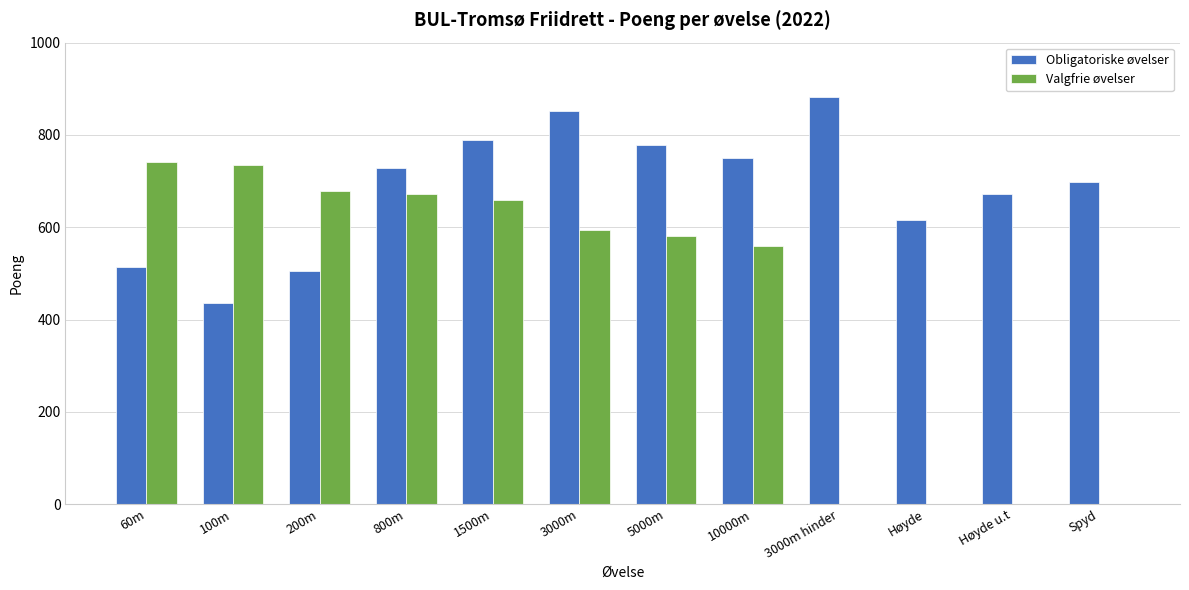

At which label is Valgfrie øvelser closest to 370?

10000m